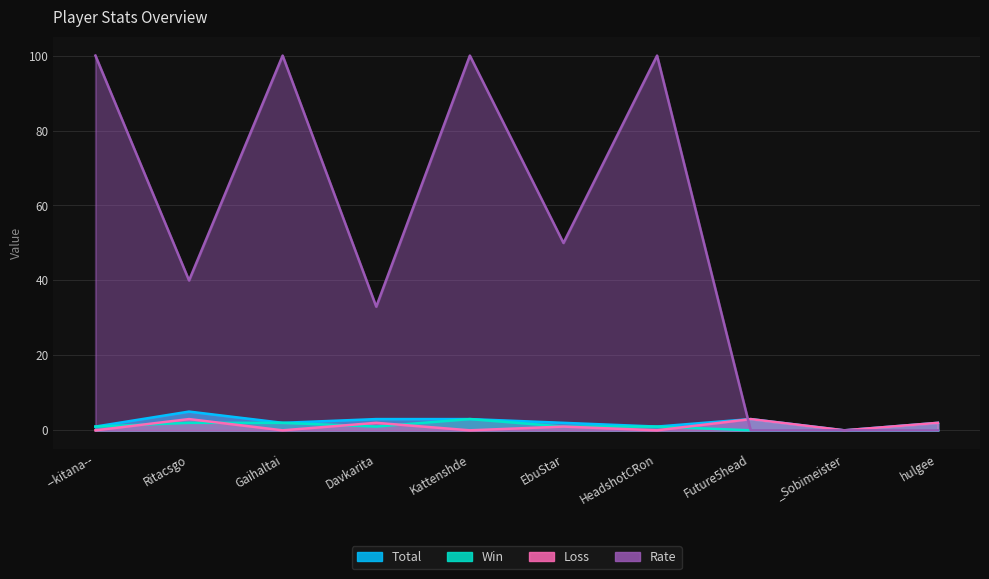

Reading left to right, what are all the values shown in this chart?

Total: --kitana--=1	Ritacsgo=5	Gaihaltai=2	Davkarita=3	Kattenshde=3	EbuStar=2	HeadshotCRon=1	Future5head=3	_Sobimeister=0	hulgee=2
Win: --kitana--=1	Ritacsgo=2	Gaihaltai=2	Davkarita=1	Kattenshde=3	EbuStar=1	HeadshotCRon=1	Future5head=0	_Sobimeister=0	hulgee=0
Loss: --kitana--=0	Ritacsgo=3	Gaihaltai=0	Davkarita=2	Kattenshde=0	EbuStar=1	HeadshotCRon=0	Future5head=3	_Sobimeister=0	hulgee=2
Rate: --kitana--=100	Ritacsgo=40	Gaihaltai=100	Davkarita=33	Kattenshde=100	EbuStar=50	HeadshotCRon=100	Future5head=0	_Sobimeister=0	hulgee=0